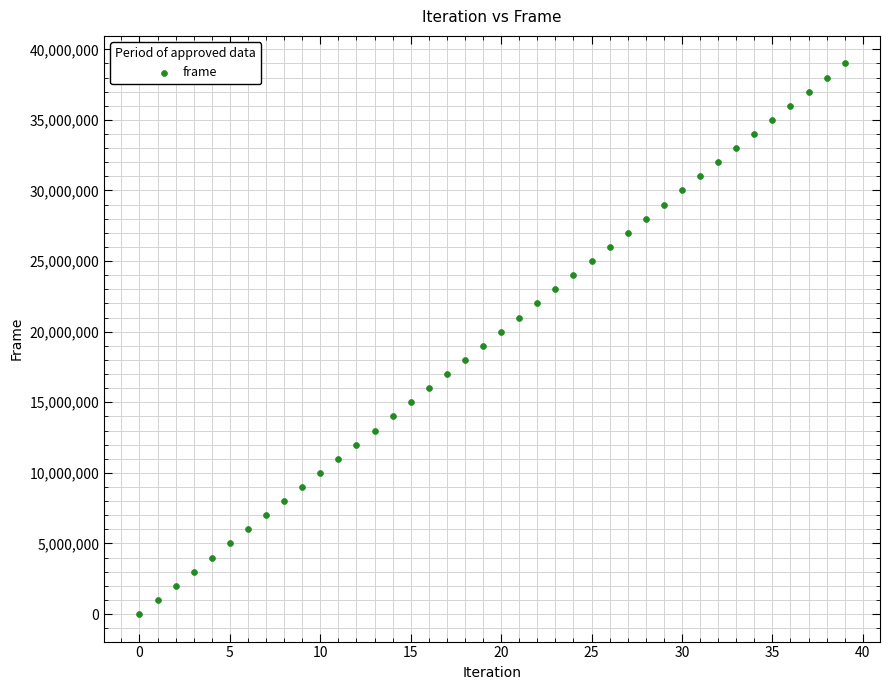

What is the range of Y values (max minus min)?

39000000